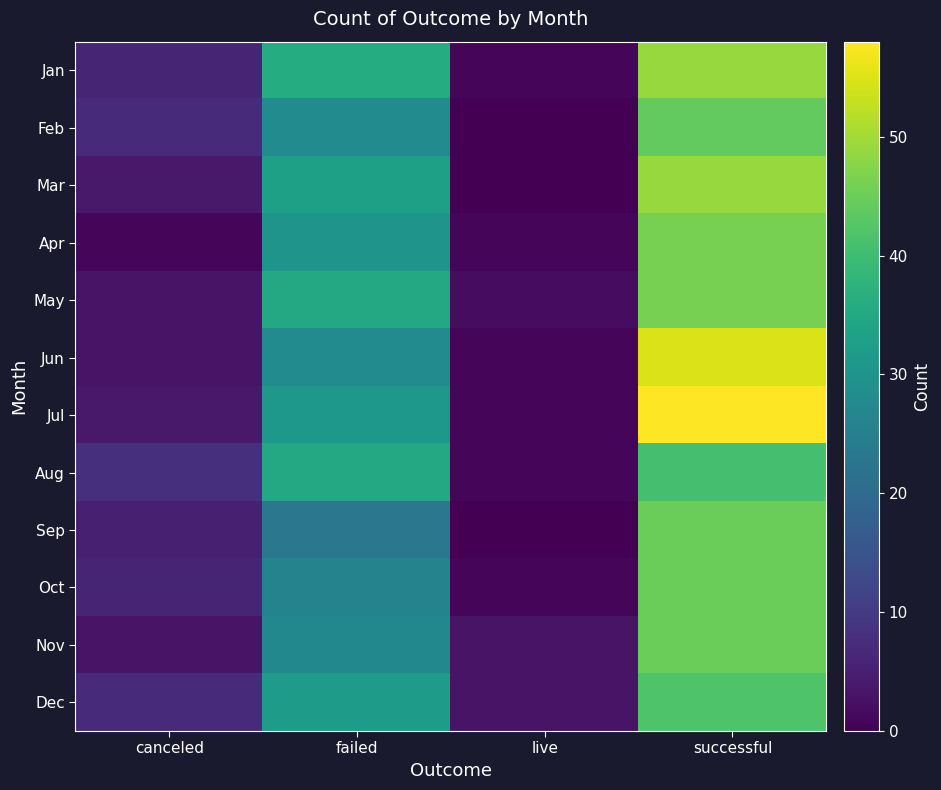

Reading right to left, list all the values displayed in this chart.

Jan: successful=49	live=1	failed=36	canceled=6
Feb: successful=44	live=0	failed=28	canceled=7
Mar: successful=49	live=0	failed=33	canceled=4
Apr: successful=46	live=1	failed=30	canceled=1
May: successful=46	live=2	failed=35	canceled=3
Jun: successful=55	live=1	failed=28	canceled=3
Jul: successful=58	live=1	failed=31	canceled=4
Aug: successful=41	live=1	failed=35	canceled=8
Sep: successful=45	live=0	failed=23	canceled=5
Oct: successful=45	live=1	failed=26	canceled=6
Nov: successful=45	live=3	failed=27	canceled=3
Dec: successful=42	live=3	failed=32	canceled=7